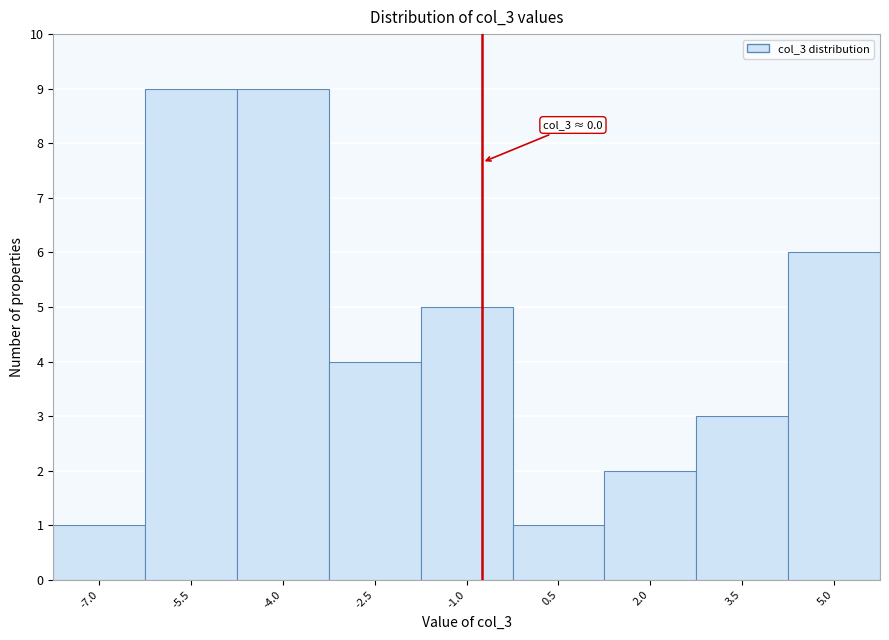

Reading left to right, list all the values displayed in this chart.

-7.0=1	-5.5=9	-4.0=9	-2.5=4	-1.0=5	0.5=1	2.0=2	3.5=3	5.0=6